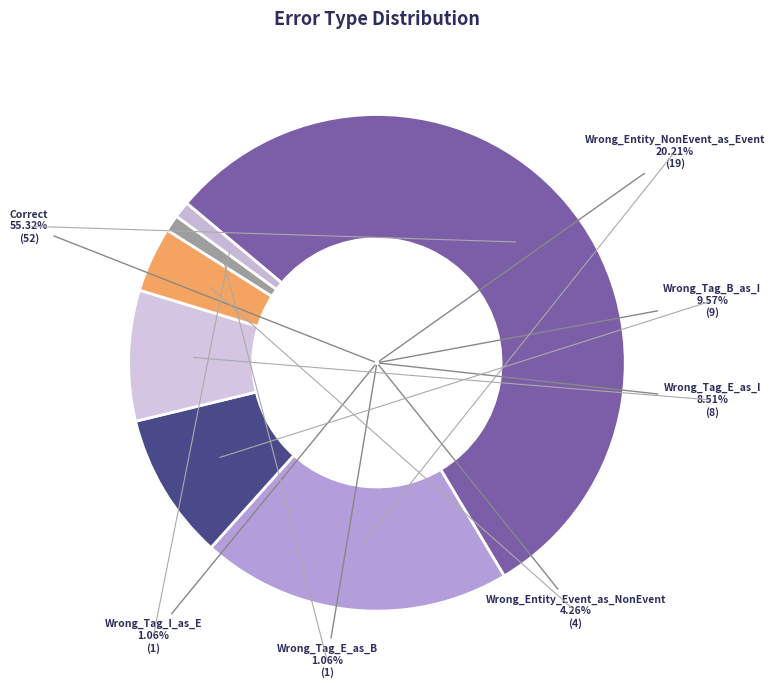

How much of the chart is everything except Correct?

44.7%